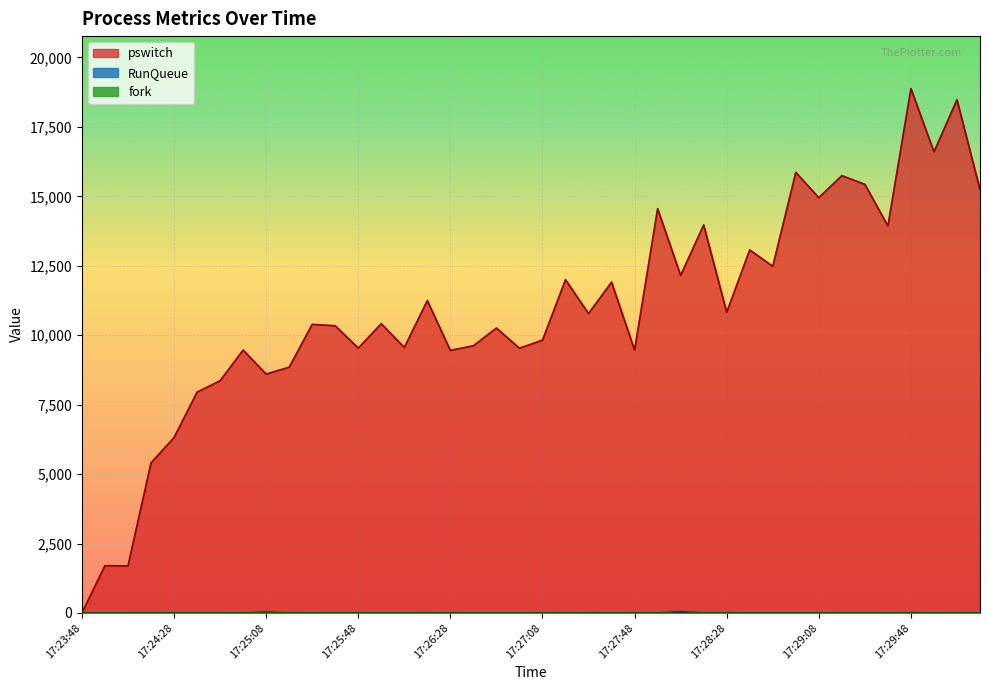

Reading right to left, what are all the values shown in this chart?

pswitch: 17:30:18=15242.2	17:30:08=18475.5	17:29:58=16602.8	17:29:48=18879.6	17:29:38=13936.0	17:29:28=15431.2	17:29:18=15744.3	17:29:08=14951.0	17:28:58=15862.9	17:28:48=12481.4	17:28:38=13070.1	17:28:28=10829.1	17:28:18=13968.6	17:28:08=12154.6	17:27:58=14555.9	17:27:48=9466.5	17:27:38=11912.4	17:27:28=10779.3	17:27:18=11999.5	17:27:08=9821.0	17:26:58=9533.3	17:26:48=10258.1	17:26:38=9620.7	17:26:28=9454.5	17:26:18=11247.7	17:26:08=9559.9	17:25:58=10415.1	17:25:48=9538.0	17:25:38=10341.1	17:25:28=10390.1	17:25:18=8849.1	17:25:08=8601.2	17:24:58=9464.7	17:24:48=8360.2	17:24:38=7949.8	17:24:28=6312.7	17:24:18=5402.7	17:24:08=1693.4	17:23:58=1702.4	17:23:48=0.0
RunQueue: 17:30:18=2.0	17:30:08=3.0	17:29:58=2.0	17:29:48=3.0	17:29:38=2.0	17:29:28=3.0	17:29:18=3.0	17:29:08=1.0	17:28:58=1.0	17:28:48=1.0	17:28:38=1.0	17:28:28=2.0	17:28:18=2.0	17:28:08=1.0	17:27:58=3.0	17:27:48=2.0	17:27:38=2.0	17:27:28=6.0	17:27:18=3.0	17:27:08=2.0	17:26:58=1.0	17:26:48=2.0	17:26:38=1.0	17:26:28=2.0	17:26:18=2.0	17:26:08=2.0	17:25:58=2.0	17:25:48=3.0	17:25:38=3.0	17:25:28=2.0	17:25:18=2.0	17:25:08=2.0	17:24:58=1.0	17:24:48=3.0	17:24:38=3.0	17:24:28=3.0	17:24:18=4.0	17:24:08=1.0	17:23:58=2.0	17:23:48=1.0
fork: 17:30:18=0.9	17:30:08=0.5	17:29:58=0.0	17:29:48=0.0	17:29:38=0.0	17:29:28=0.0	17:29:18=0.9	17:29:08=0.0	17:28:58=0.0	17:28:48=0.0	17:28:38=0.0	17:28:28=0.0	17:28:18=0.9	17:28:08=54.9	17:27:58=0.0	17:27:48=0.0	17:27:38=0.0	17:27:28=0.0	17:27:18=0.9	17:27:08=0.0	17:26:58=0.0	17:26:48=0.0	17:26:38=0.0	17:26:28=0.0	17:26:18=0.9	17:26:08=0.0	17:25:58=0.0	17:25:48=0.0	17:25:38=0.0	17:25:28=0.0	17:25:18=0.9	17:25:08=36.8	17:24:58=0.0	17:24:48=0.0	17:24:38=0.0	17:24:28=0.0	17:24:18=1.7	17:24:08=0.0	17:23:58=0.0	17:23:48=0.0